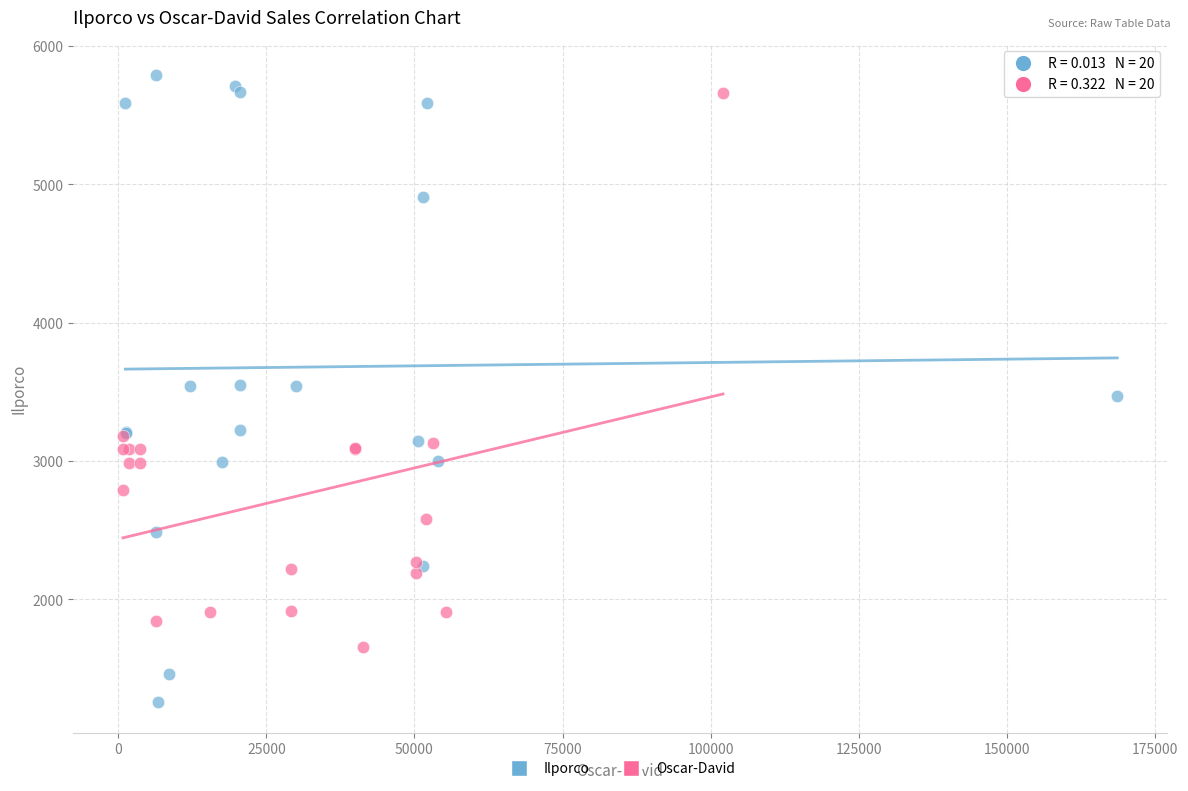

Which series has the largest Y range (max minus min)?

Ilporco